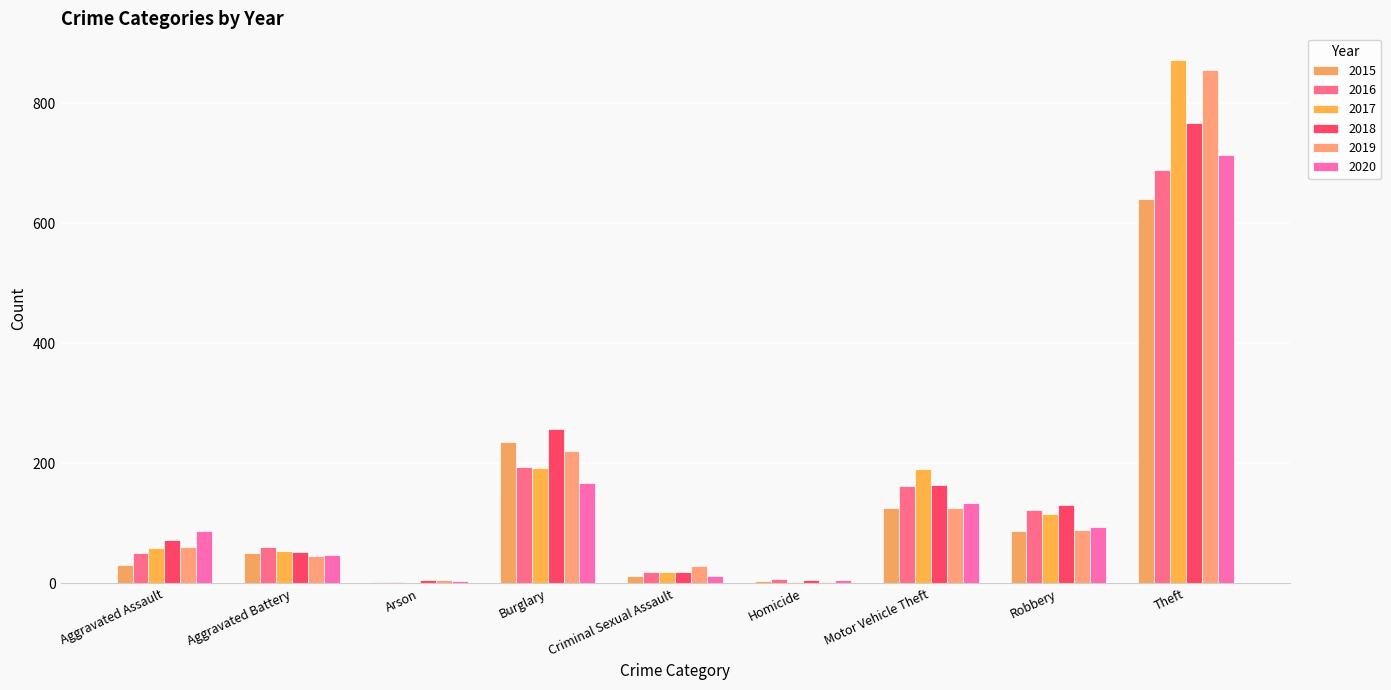

Reading left to right, what are all the values shown in this chart?

2015: Aggravated Assault=31	Aggravated Battery=50	Arson=3	Burglary=236	Criminal Sexual Assault=13	Homicide=4	Motor Vehicle Theft=125	Robbery=87	Theft=641
2016: Aggravated Assault=50	Aggravated Battery=60	Arson=3	Burglary=194	Criminal Sexual Assault=19	Homicide=8	Motor Vehicle Theft=163	Robbery=123	Theft=689
2017: Aggravated Assault=59	Aggravated Battery=54	Arson=1	Burglary=192	Criminal Sexual Assault=19	Homicide=2	Motor Vehicle Theft=191	Robbery=115	Theft=873
2018: Aggravated Assault=72	Aggravated Battery=52	Arson=6	Burglary=257	Criminal Sexual Assault=19	Homicide=5	Motor Vehicle Theft=164	Robbery=130	Theft=767
2019: Aggravated Assault=61	Aggravated Battery=45	Arson=5	Burglary=221	Criminal Sexual Assault=29	Homicide=3	Motor Vehicle Theft=125	Robbery=89	Theft=855
2020: Aggravated Assault=88	Aggravated Battery=48	Arson=4	Burglary=167	Criminal Sexual Assault=13	Homicide=6	Motor Vehicle Theft=134	Robbery=94	Theft=714